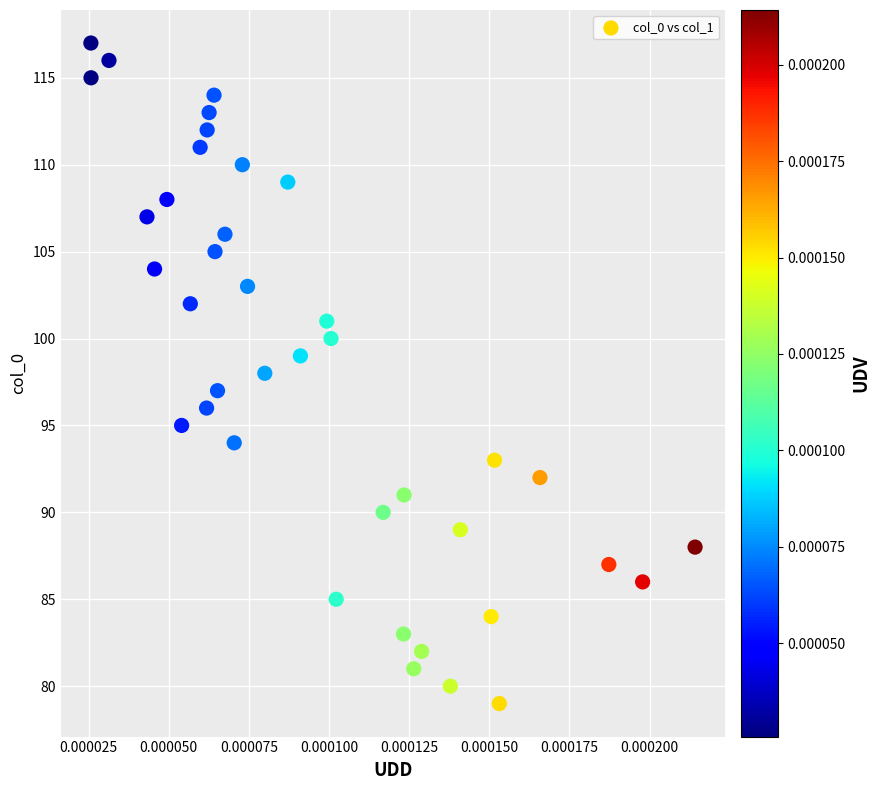

What is the range of Y values (max minus min)?

38